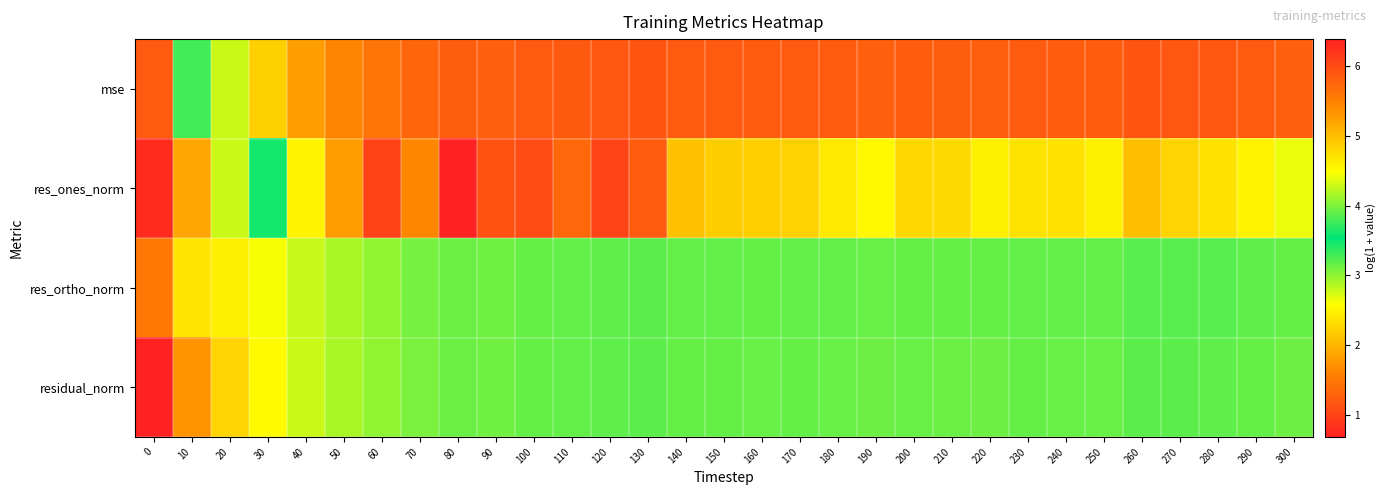

Count the number of categories in the chart.

31